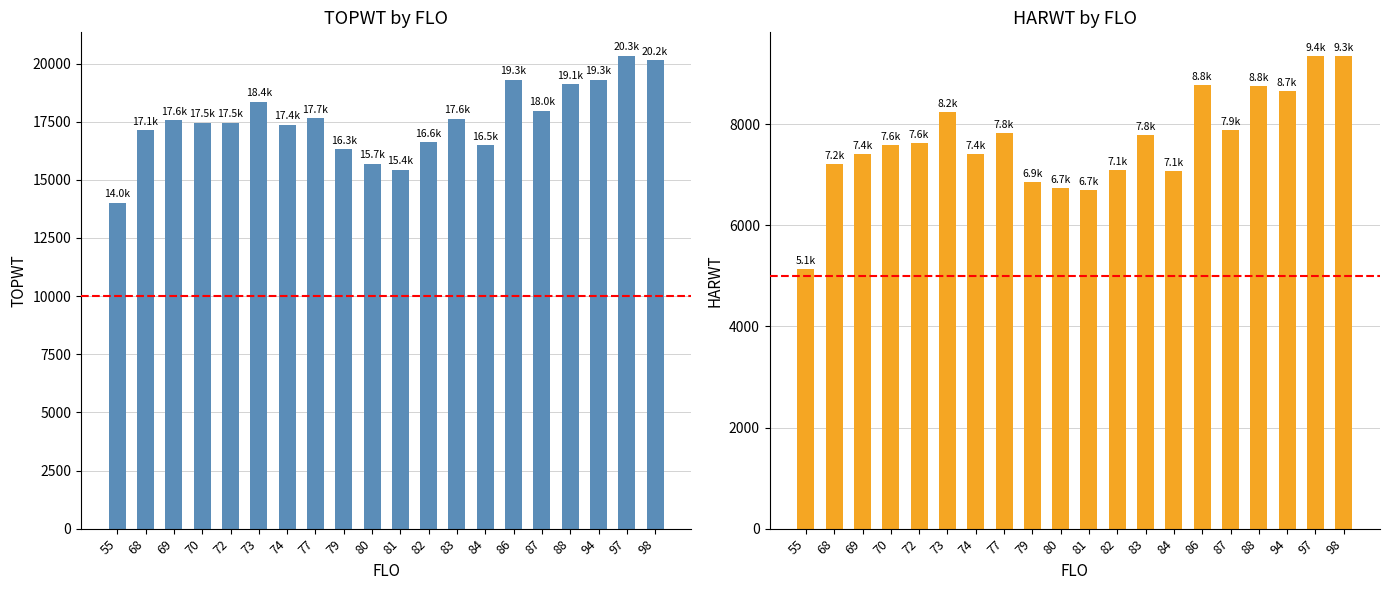

Is it true that HARWT equals 14349 at 73?

False